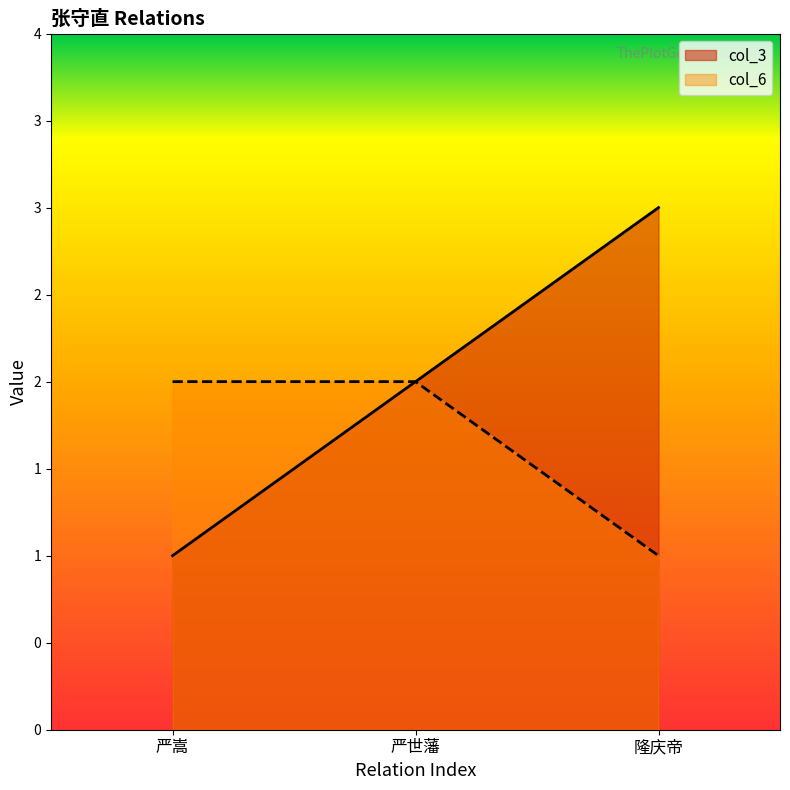

Rank the series at 严嵩 from highest to lowest value.

col_6, col_3